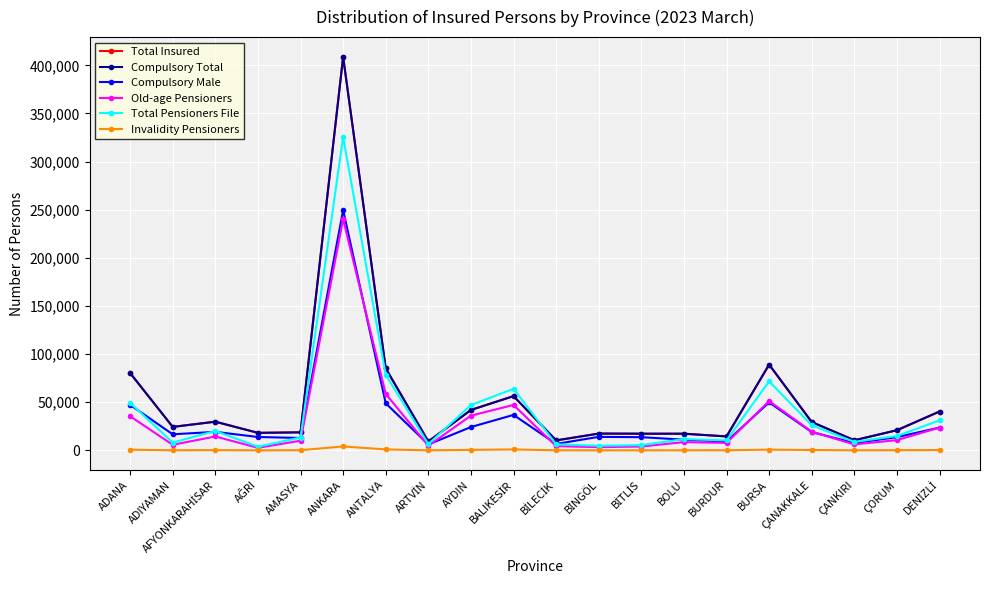

True or false: Compulsory Total has a value of 159600 at ANKARA.

False